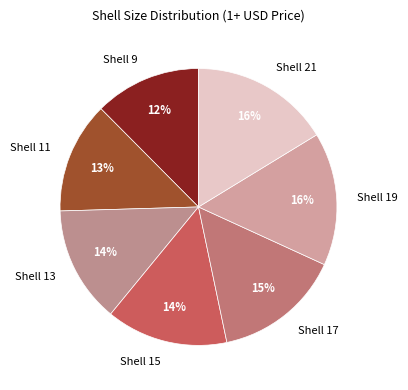

To the nearest percent, what is the difference between the largest and smallest slice percentages?

4%